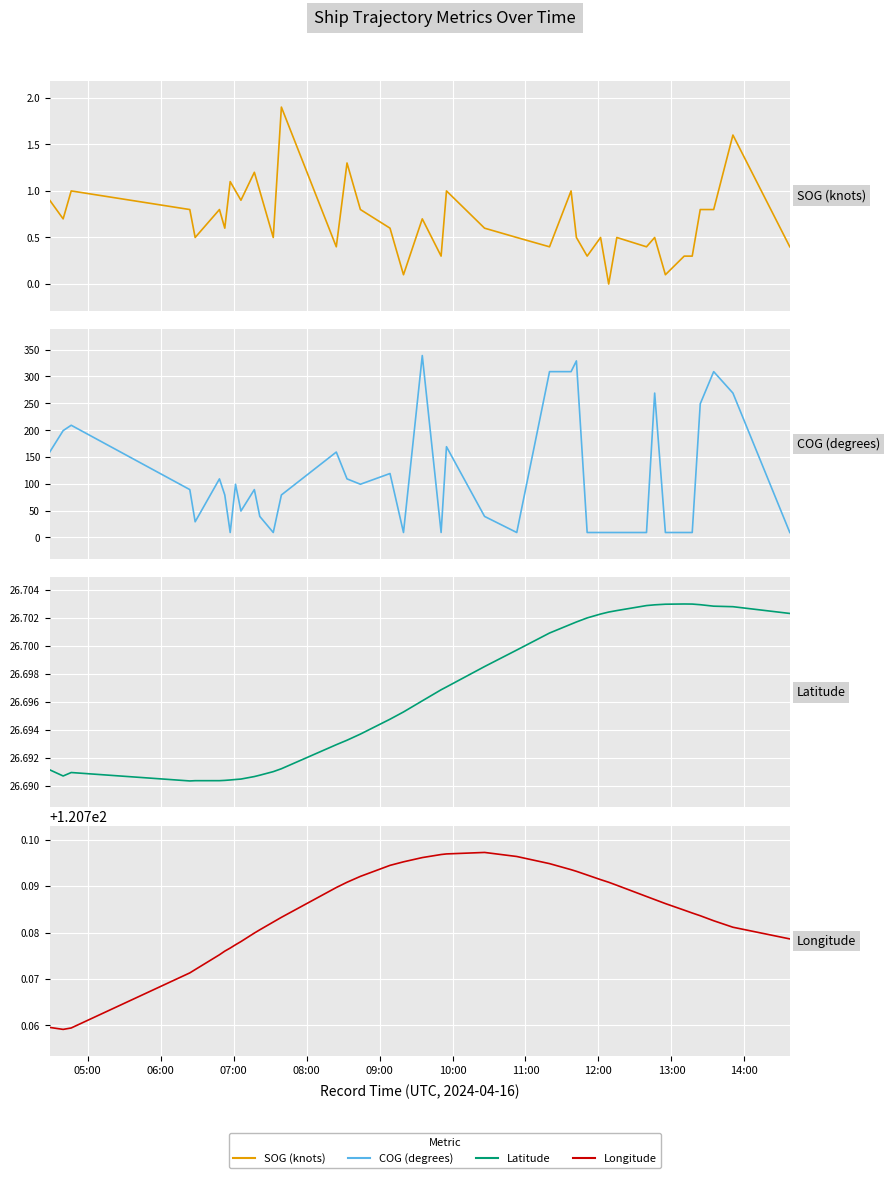

How many data points in COG (degrees) are above 89?

18